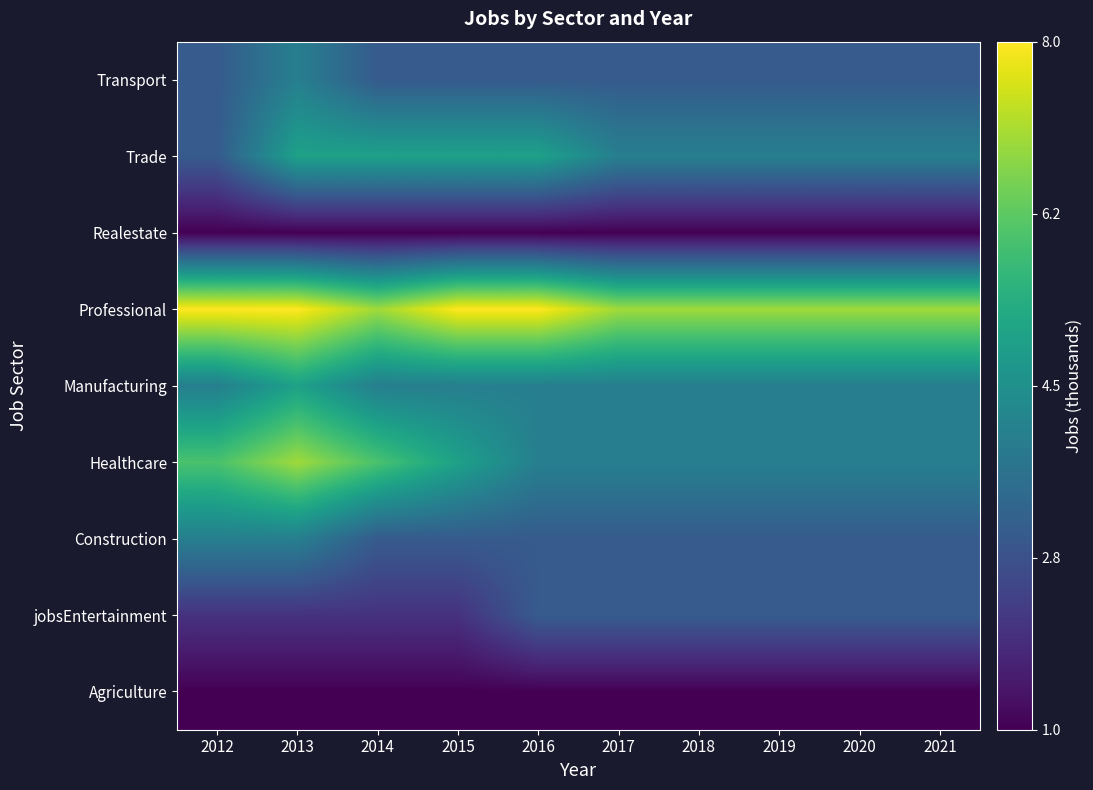

What is the difference between the highest and lowest values at 2015?

7